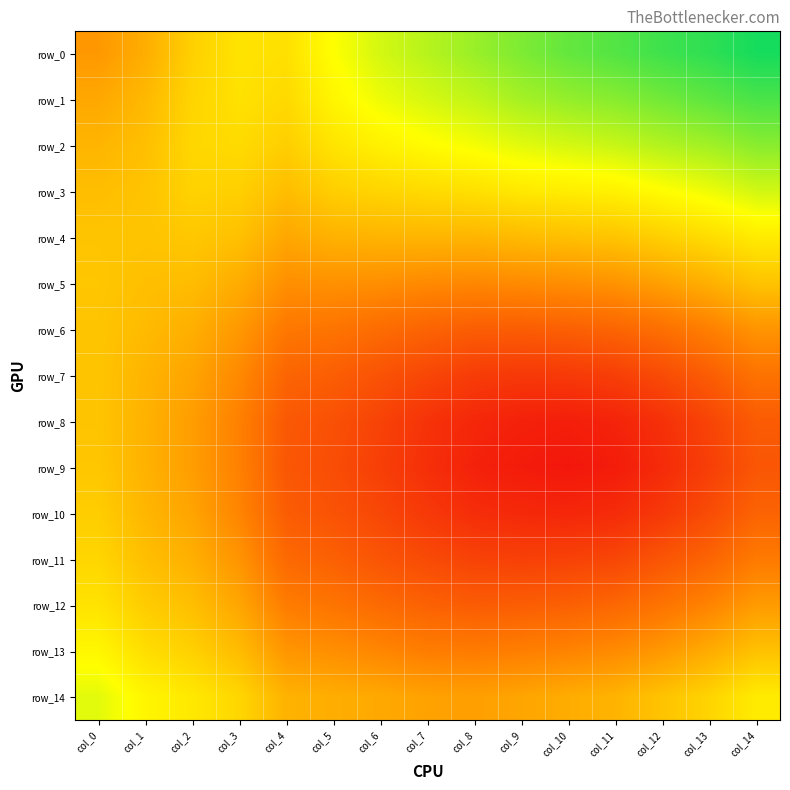

The value of row_8 at col_11 is 0.7. True or false?

True